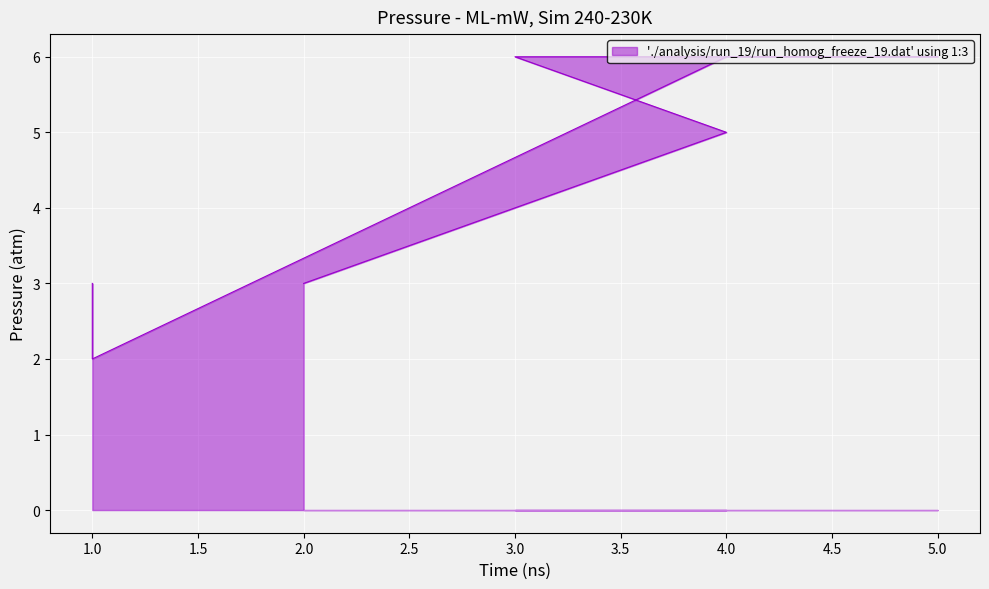

Where is the first local minimum?

1